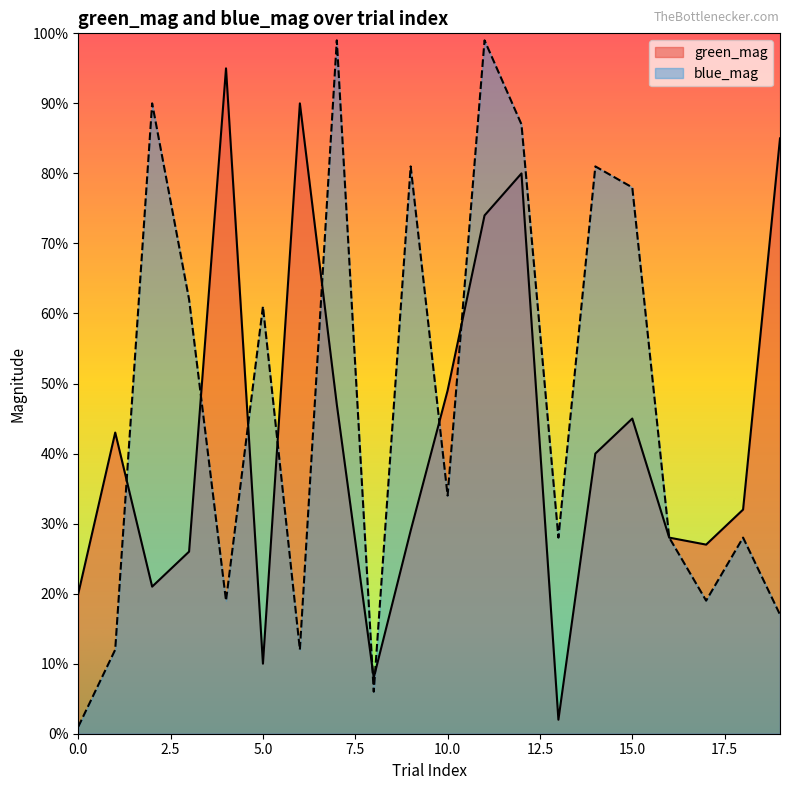

Where is the first local minimum for green_mag?

2